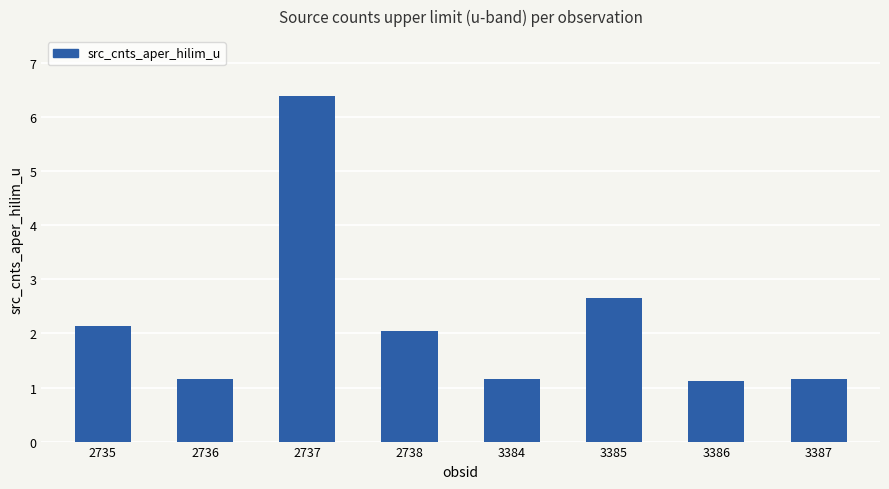

Reading right to left, transcribe all the data shown in this chart.

1.2	1.1	2.7	1.2	2.0	6.4	1.2	2.1